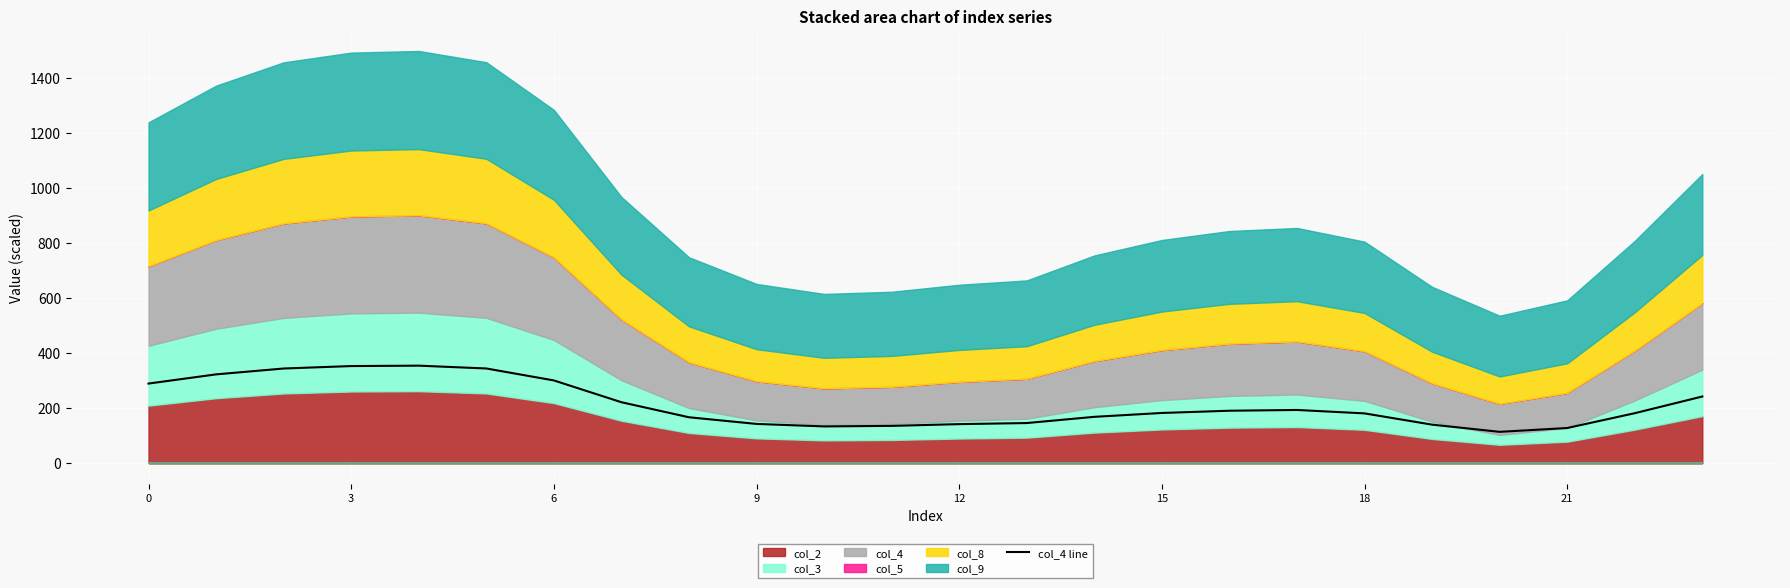

Is it true that the value at 10 is 132.9?

True